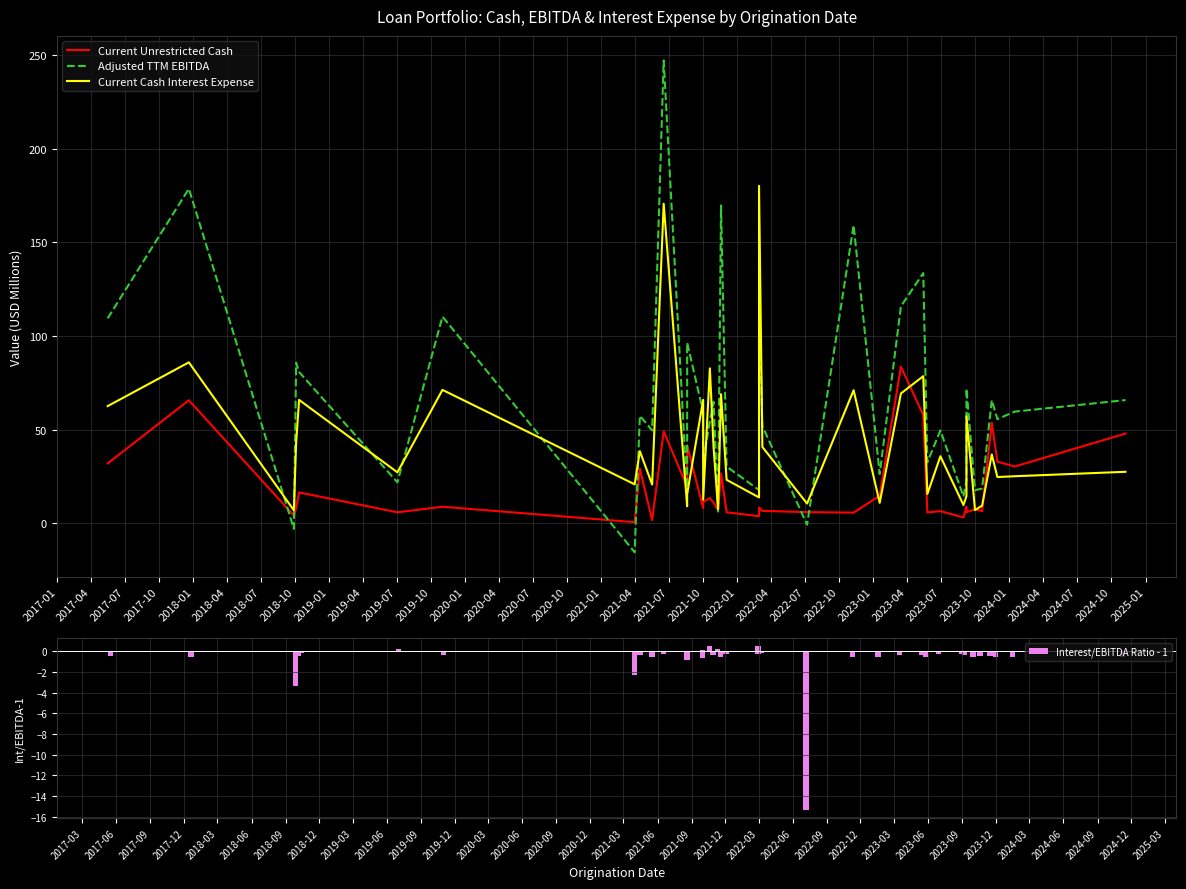

Which series has the largest total across all categories?

Adjusted TTM EBITDA